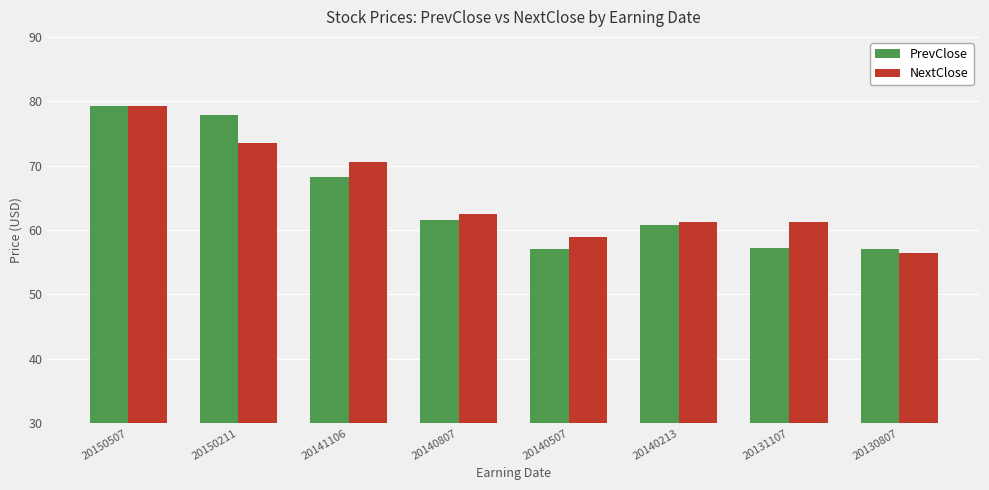

Which label corresponds to the smallest value in the chart?

20130807